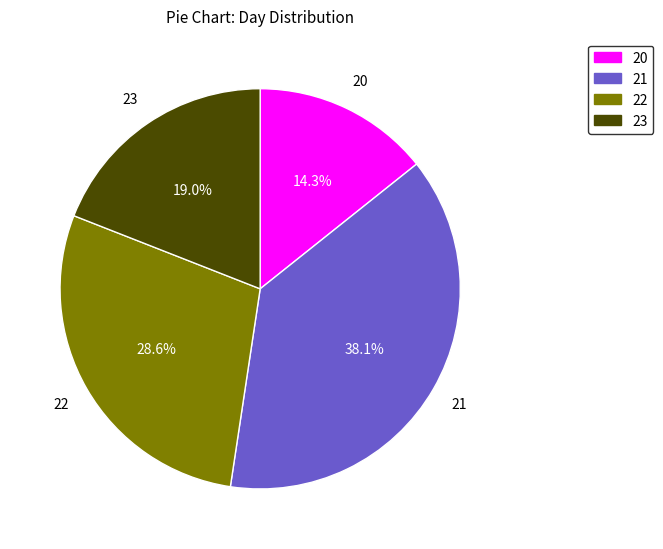

To the nearest percent, what is the difference between the 22 and 23 slice percentages?

10%